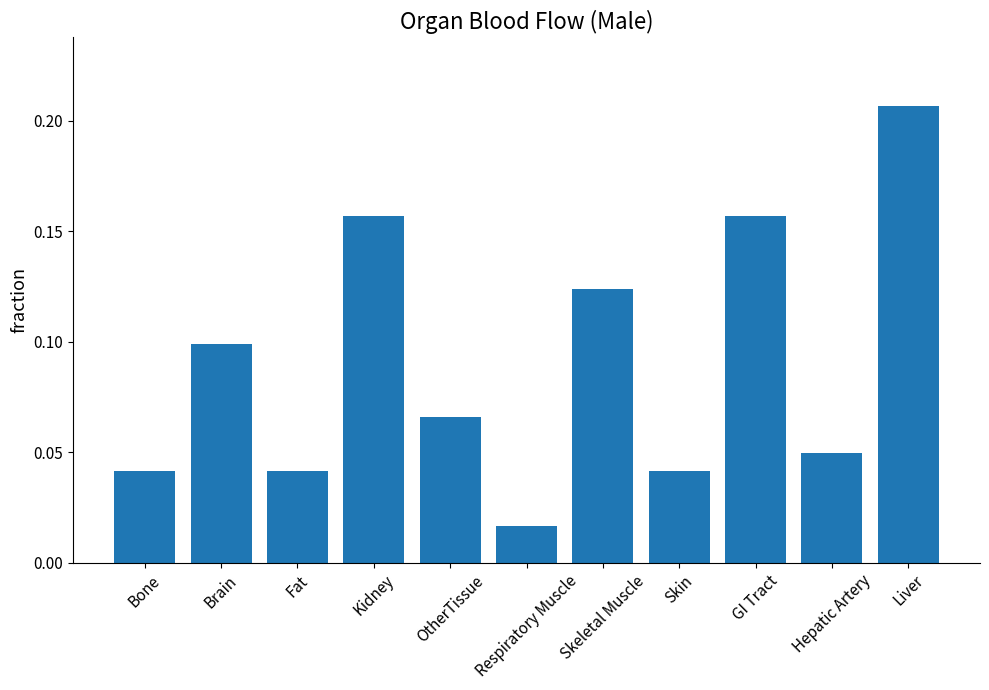

What is the sum of all values?

1.0